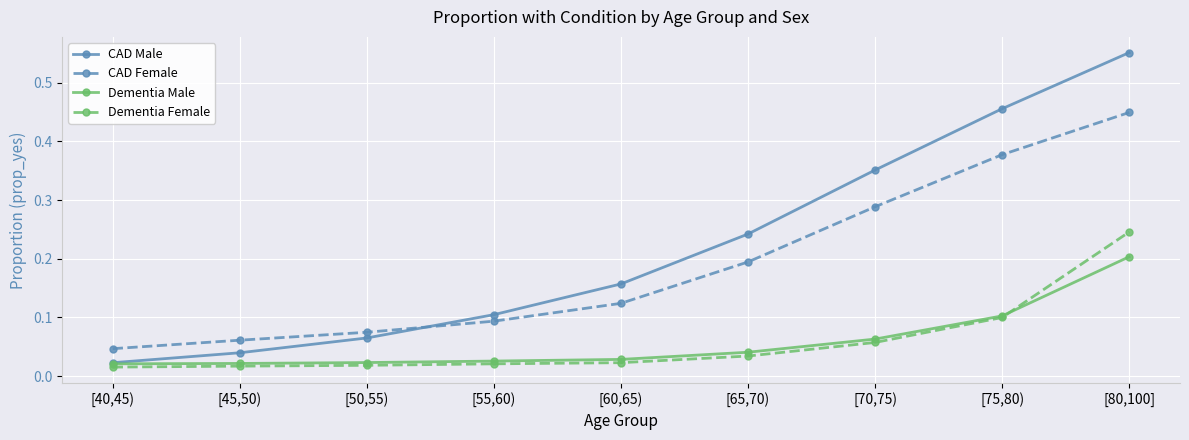

Rank the series by their maximum value, from lowest to highest.

Dementia Male, Dementia Female, CAD Female, CAD Male